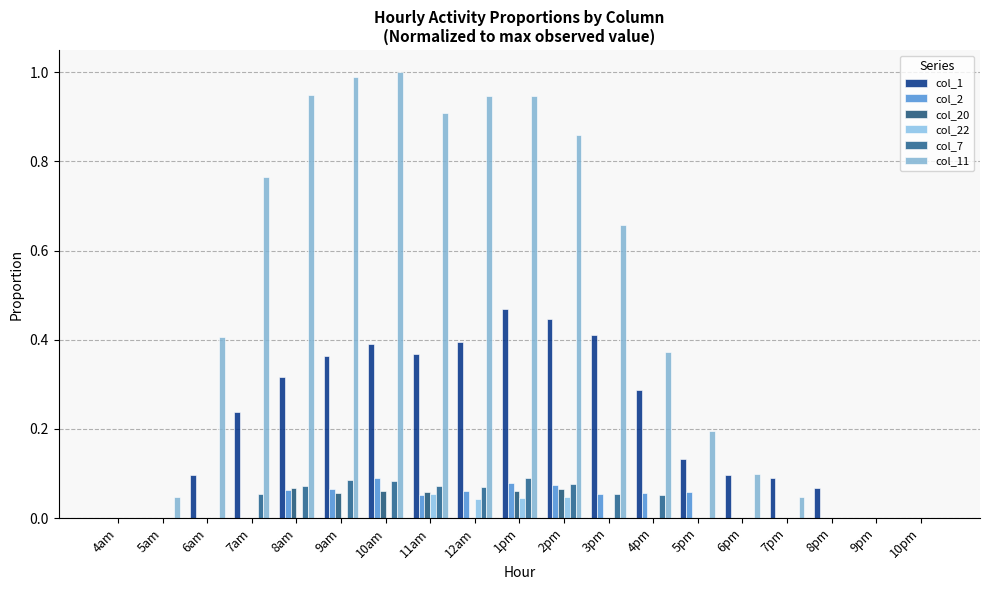

How many groups of bars are there?

19